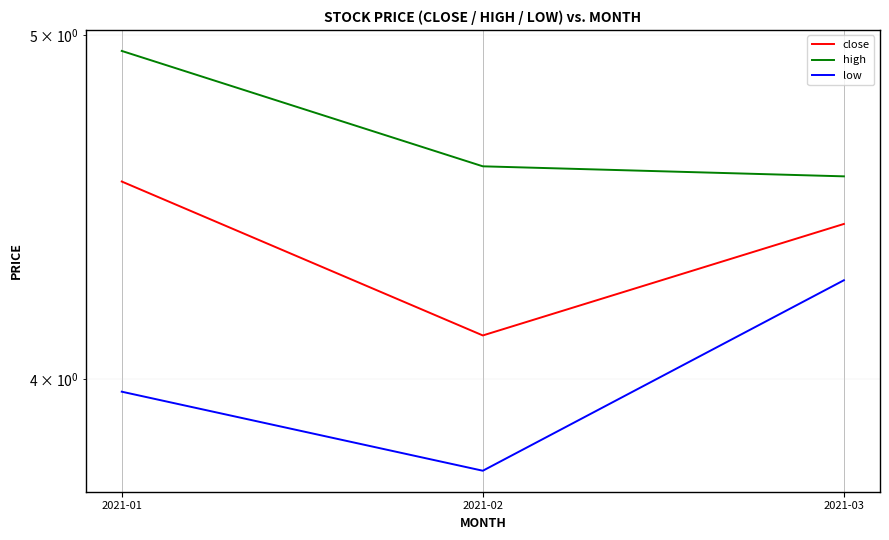

Between 2021-03 and 2021-01, which is larger?

2021-01